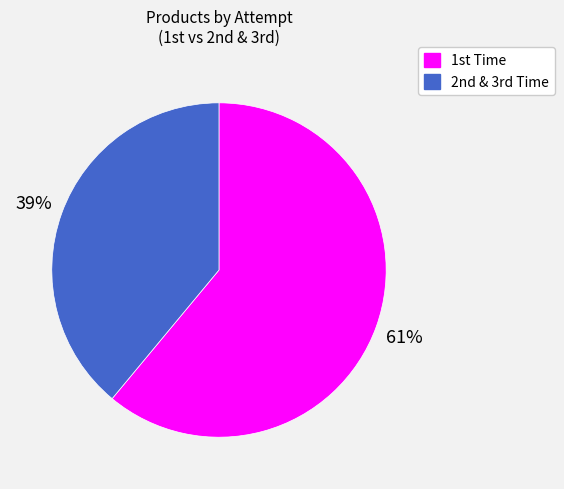

Does any single category account for the majority?

Yes